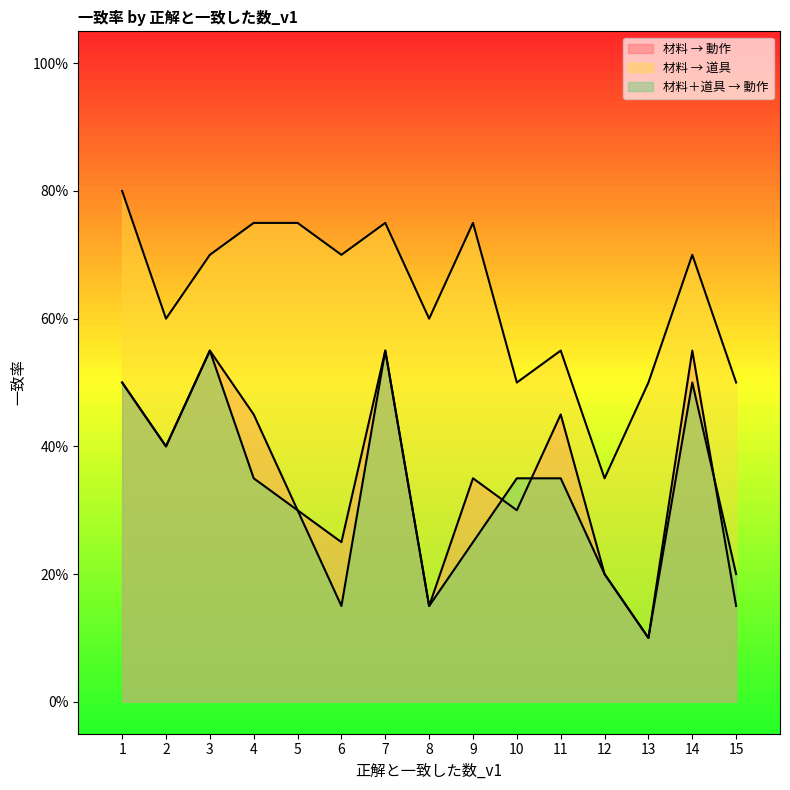

True or false: 材料 → 道具 and 材料＋道具 → 動作 cross at least once.

False